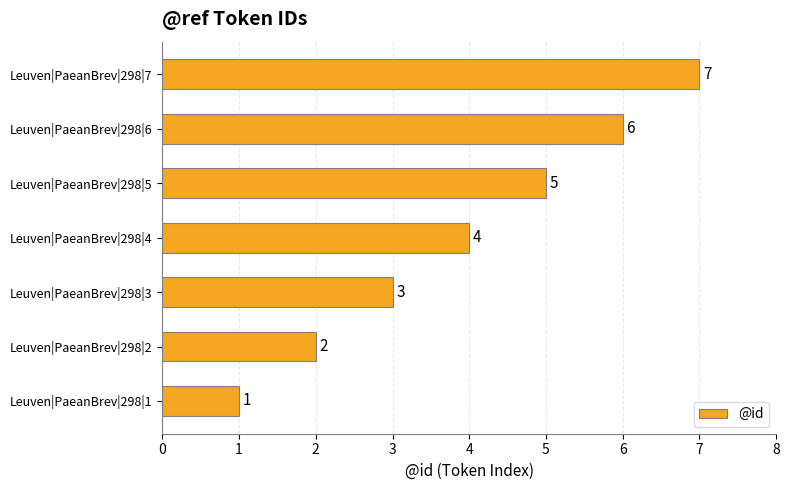

Does the chart contain stacked bars?

No